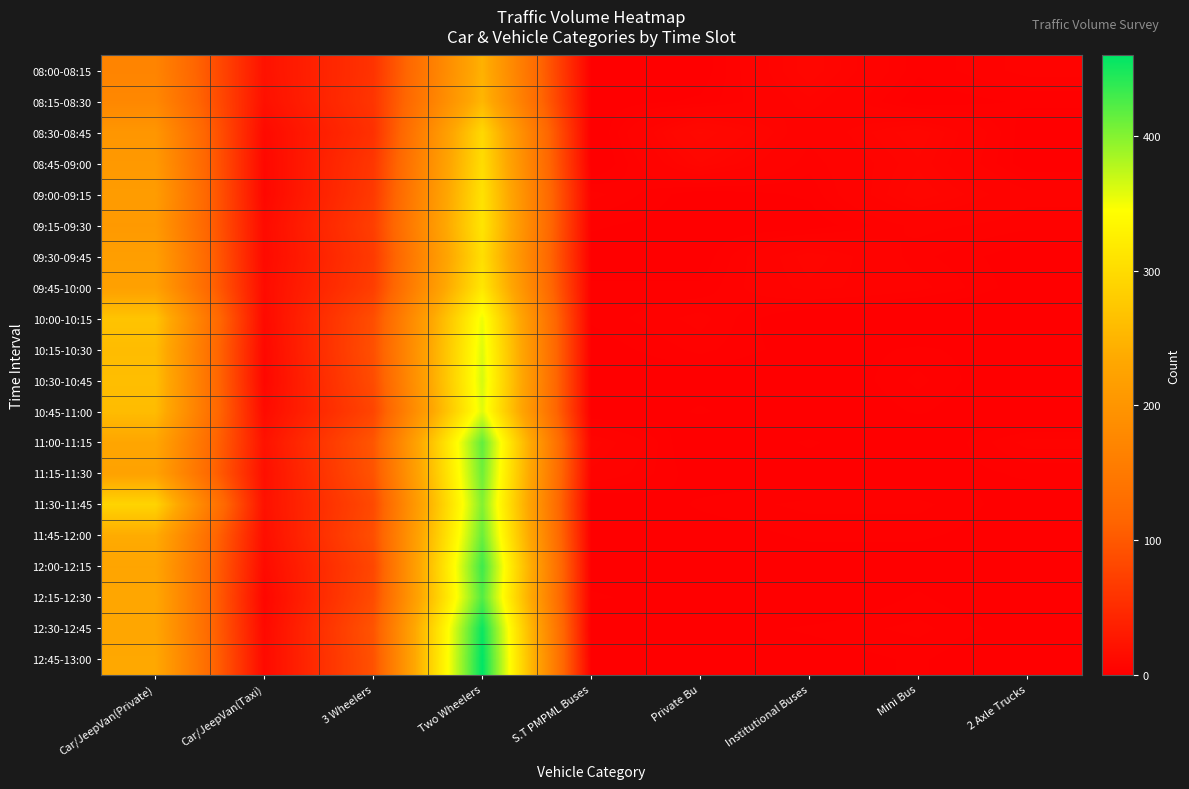

Which series changed the most between Two Wheelers and 2 Axle Trucks?

12:45-13:00